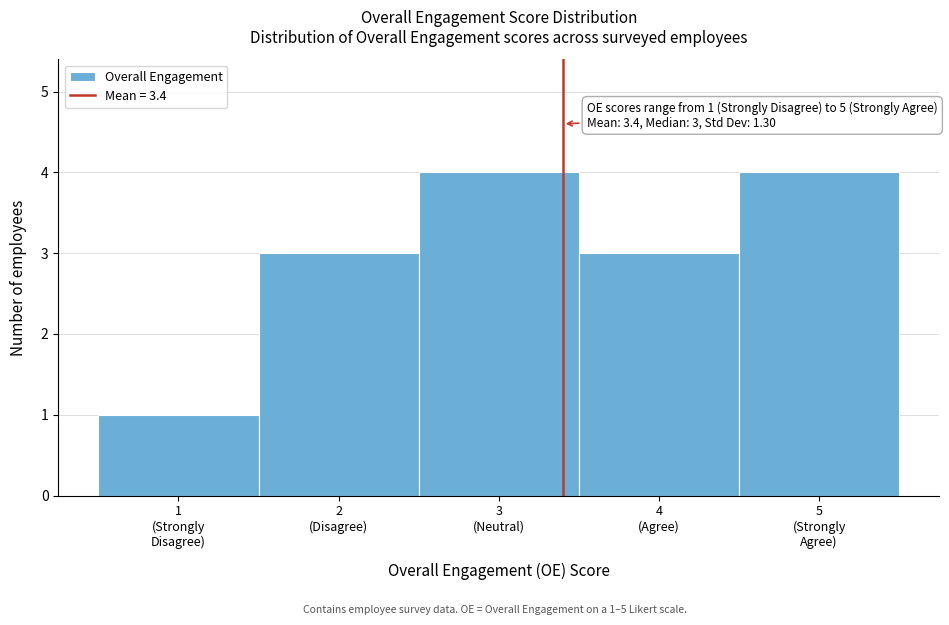

Reading left to right, transcribe all the data shown in this chart.

1	3	4	3	4